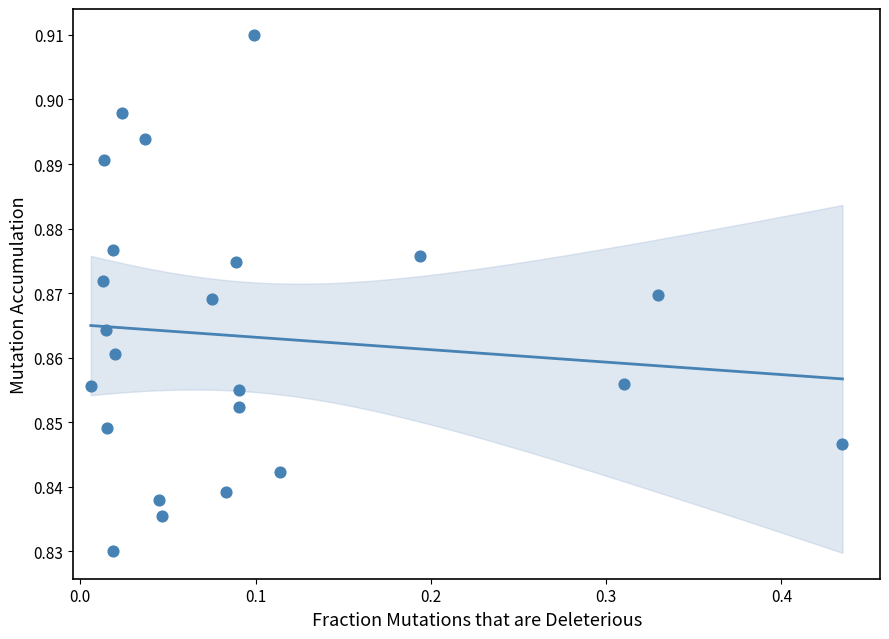

What is the range of X values (max minus min)?

0.4